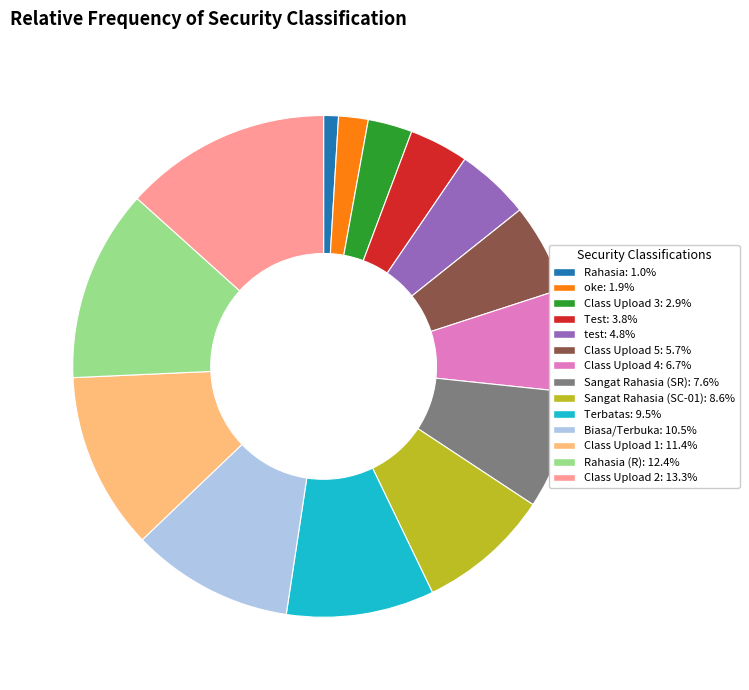

Does any single category account for the majority?

No